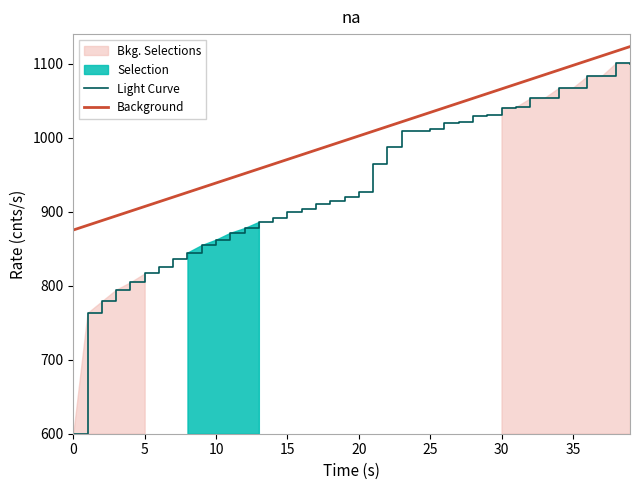

What is the label of the 24th point from the left?

23